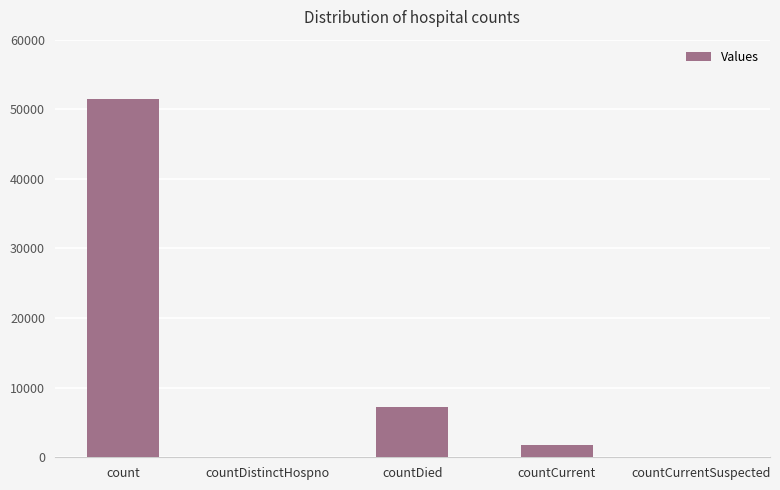

Reading left to right, list all the values displayed in this chart.

count=51408	countDistinctHospno=0	countDied=7173	countCurrent=1707	countCurrentSuspected=0